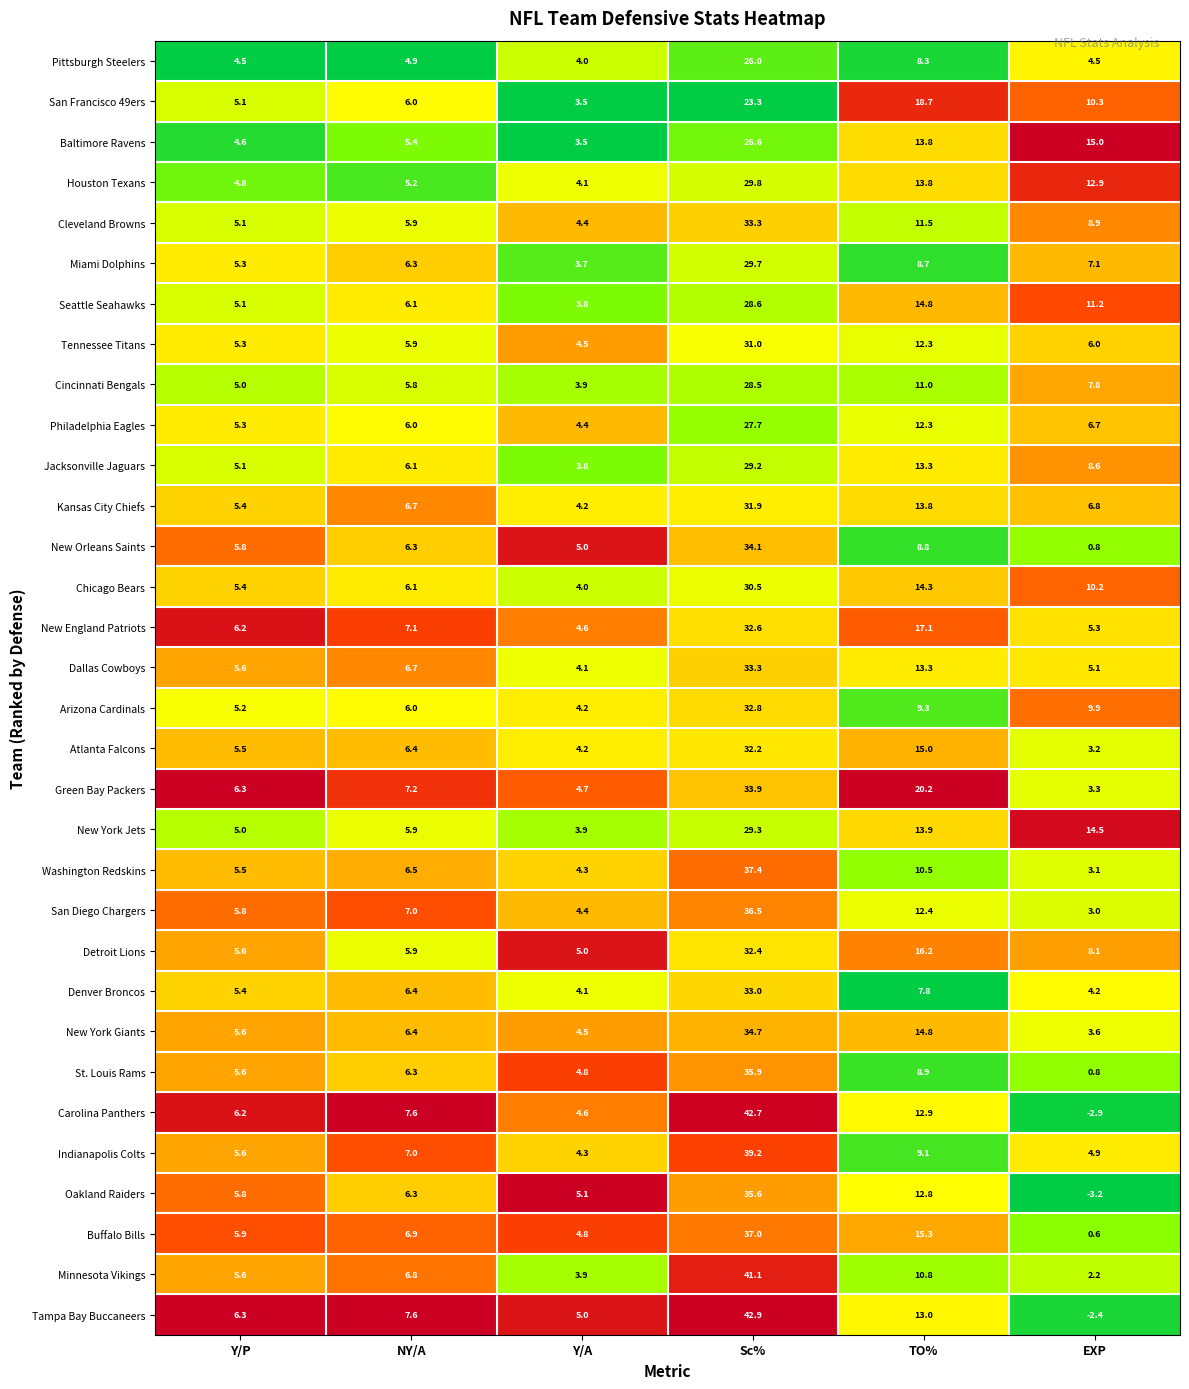

Which category has the highest value in the Tennessee Titans series?

Sc%